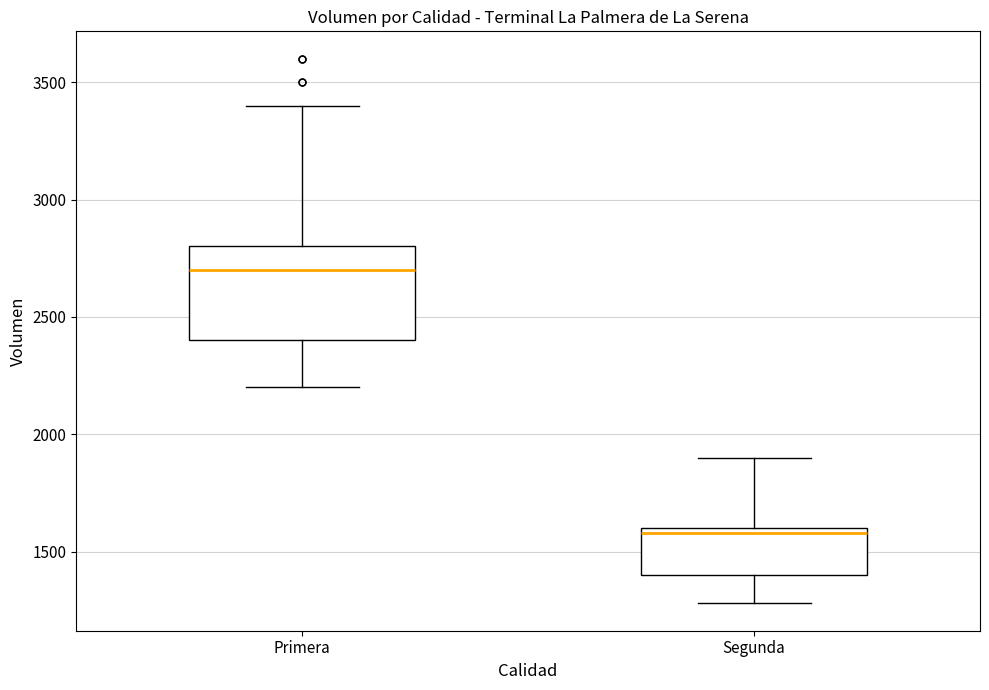

Which box's median line is the lowest?

Segunda